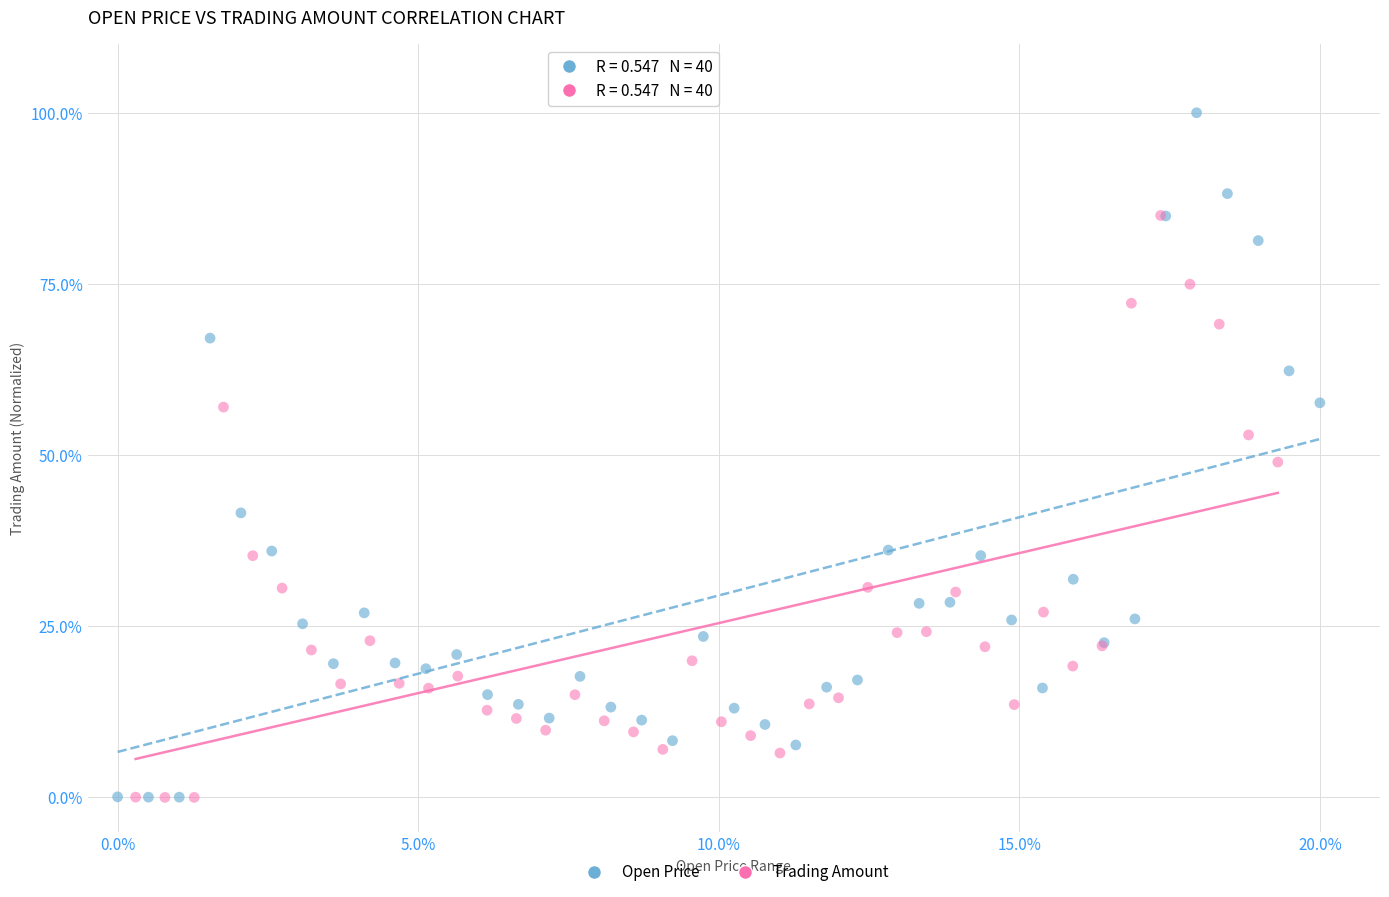

Which series has the widest spread of Y values?

Open Price